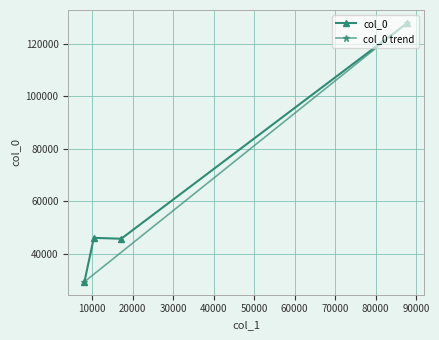

The value at 17168.44307018257 is 77354.8. True or false?

False